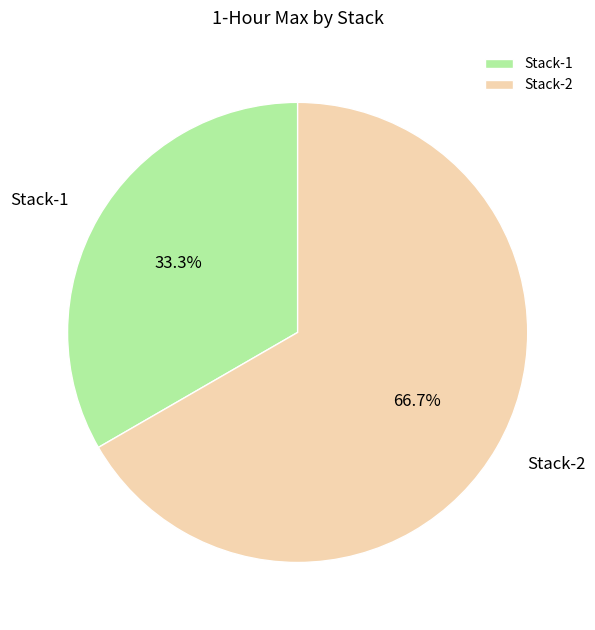

What portion of the pie excludes Stack-2?

33.3%